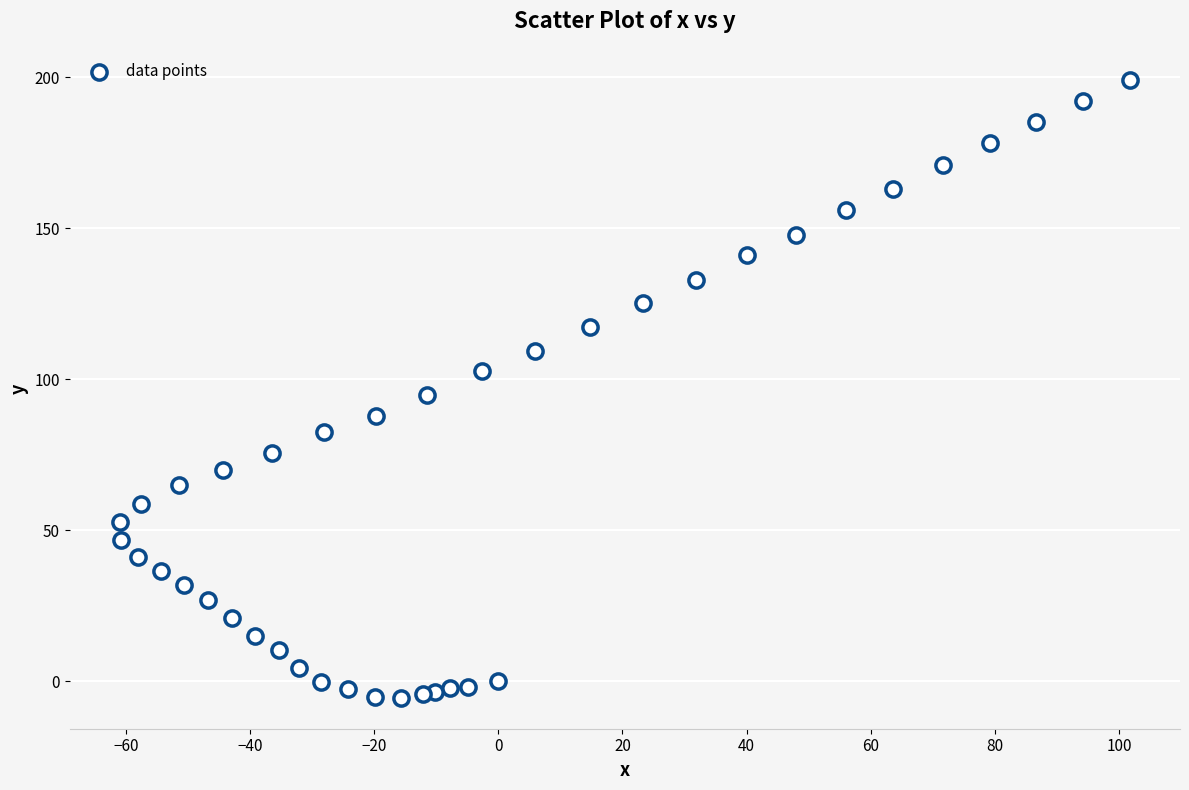

What is the range of X values (max minus min)?

162.6